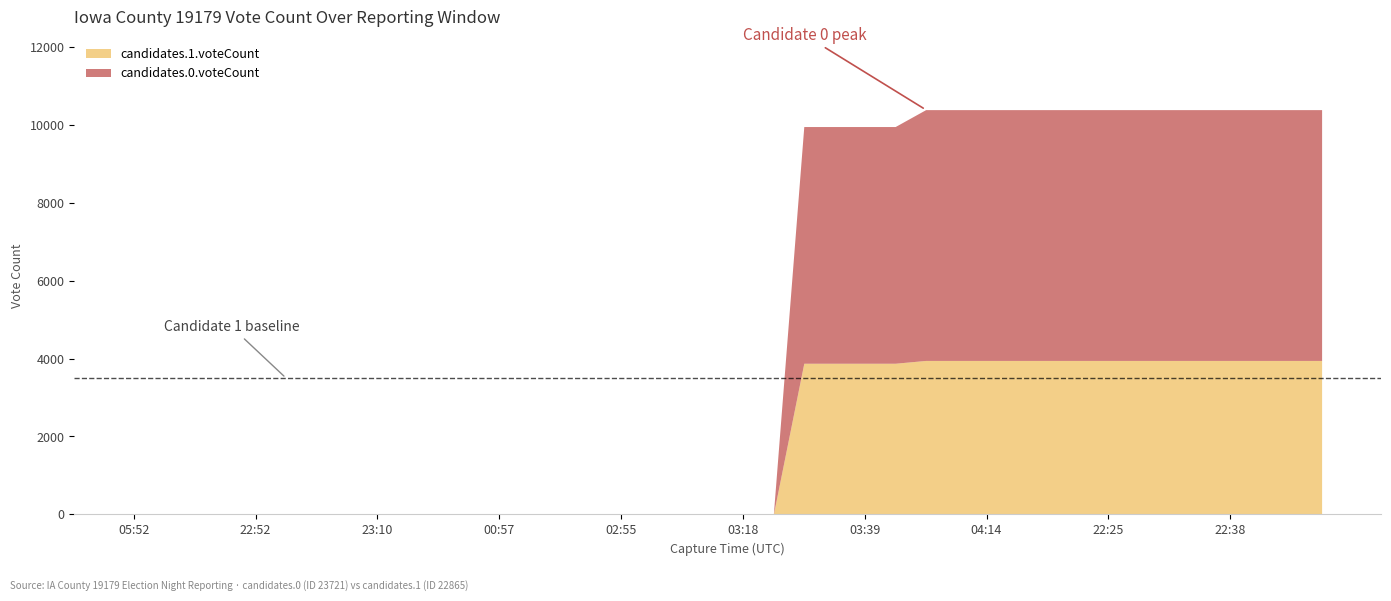

Which series has the largest total across all categories?

candidates.0.voteCount